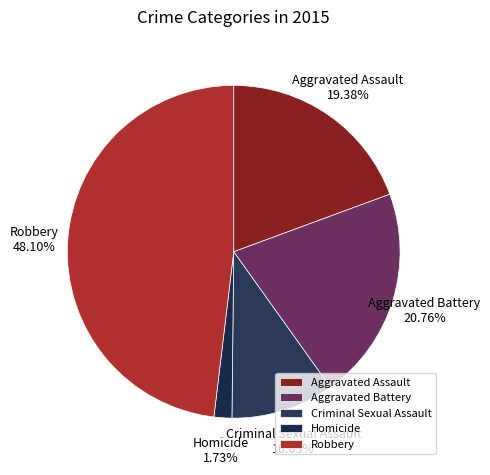

How many segments does this pie chart have?

5